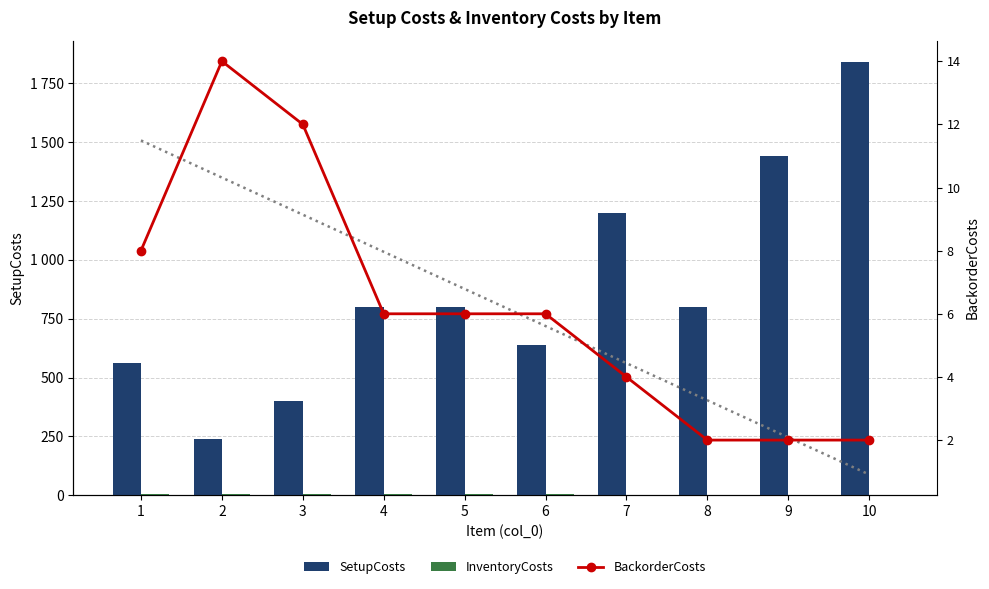

What is the difference between the maximum and second lowest values in the BackorderCosts series?

12